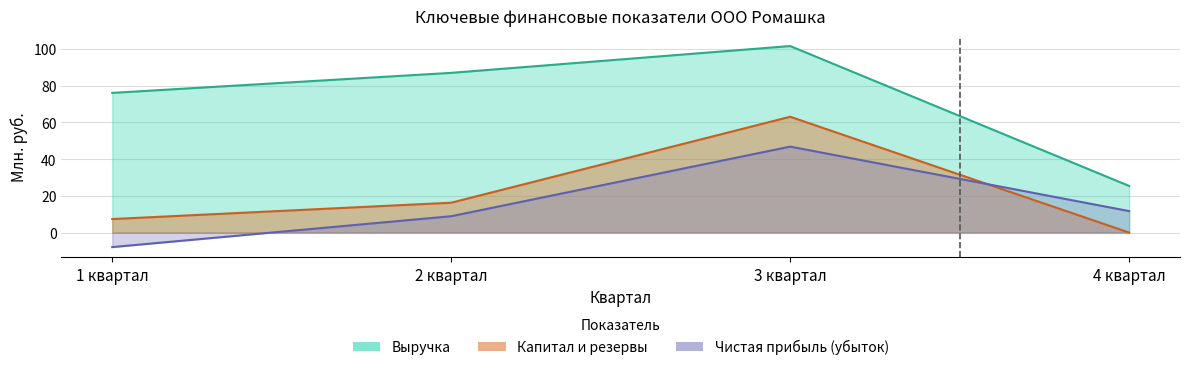

What is the smallest value displayed?

-7.9